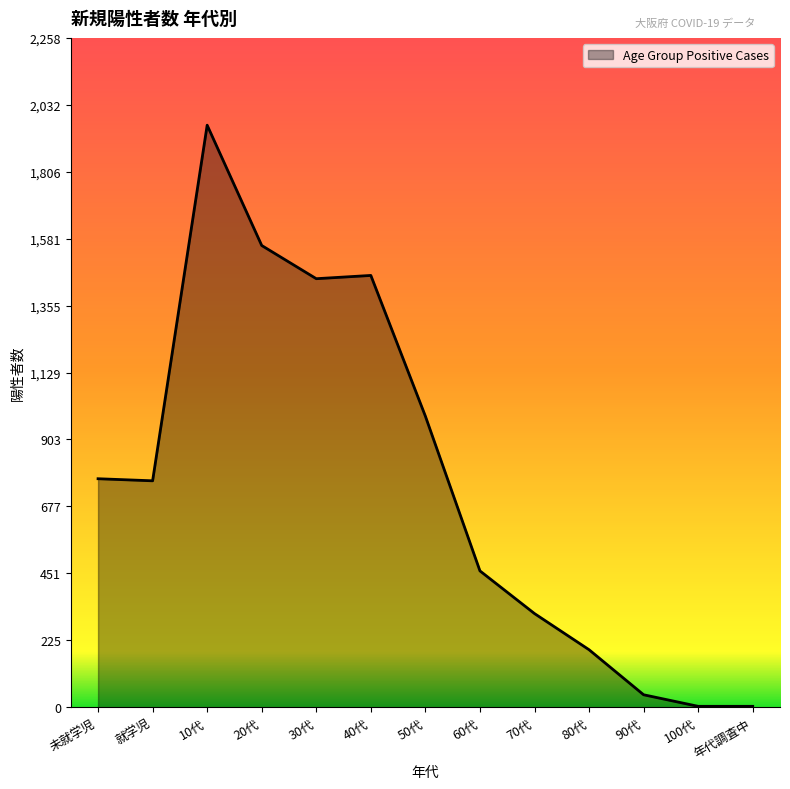

True or false: the data shows 2361 at 20代.

False